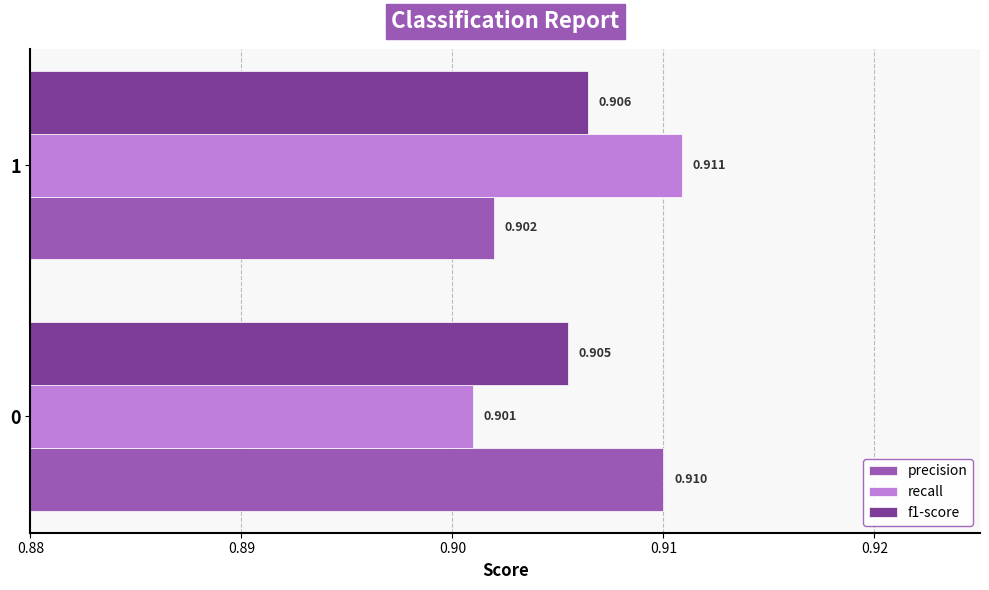

Is the value of recall at 1 greater than the value of precision at 0?

Yes